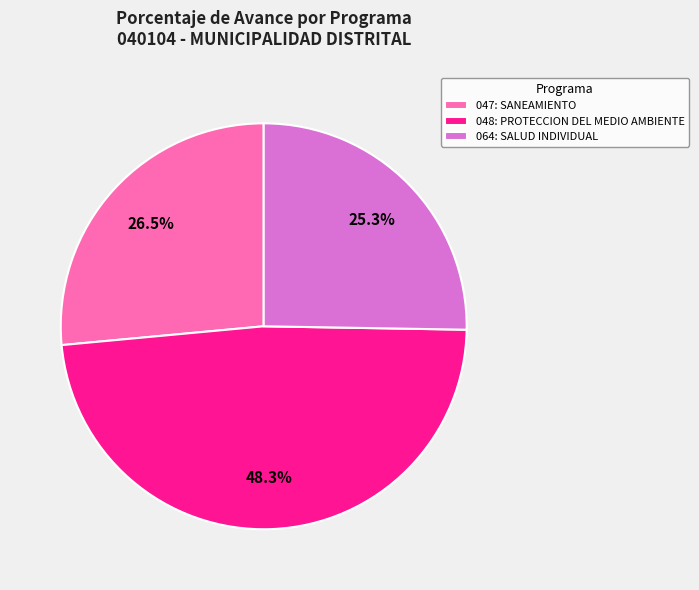

Rank the categories by value from highest to lowest.

048: PROTECCION DEL MEDIO AMBIENTE, 047: SANEAMIENTO, 064: SALUD INDIVIDUAL